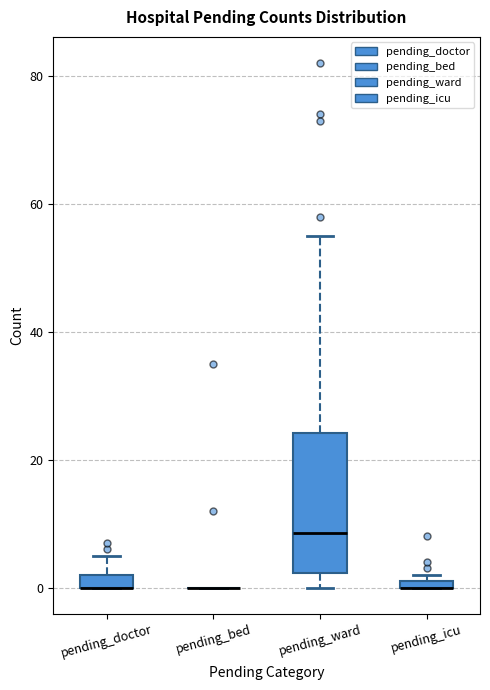

Comparing the boxes themselves (not the whiskers), which one is the tallest?

pending_ward